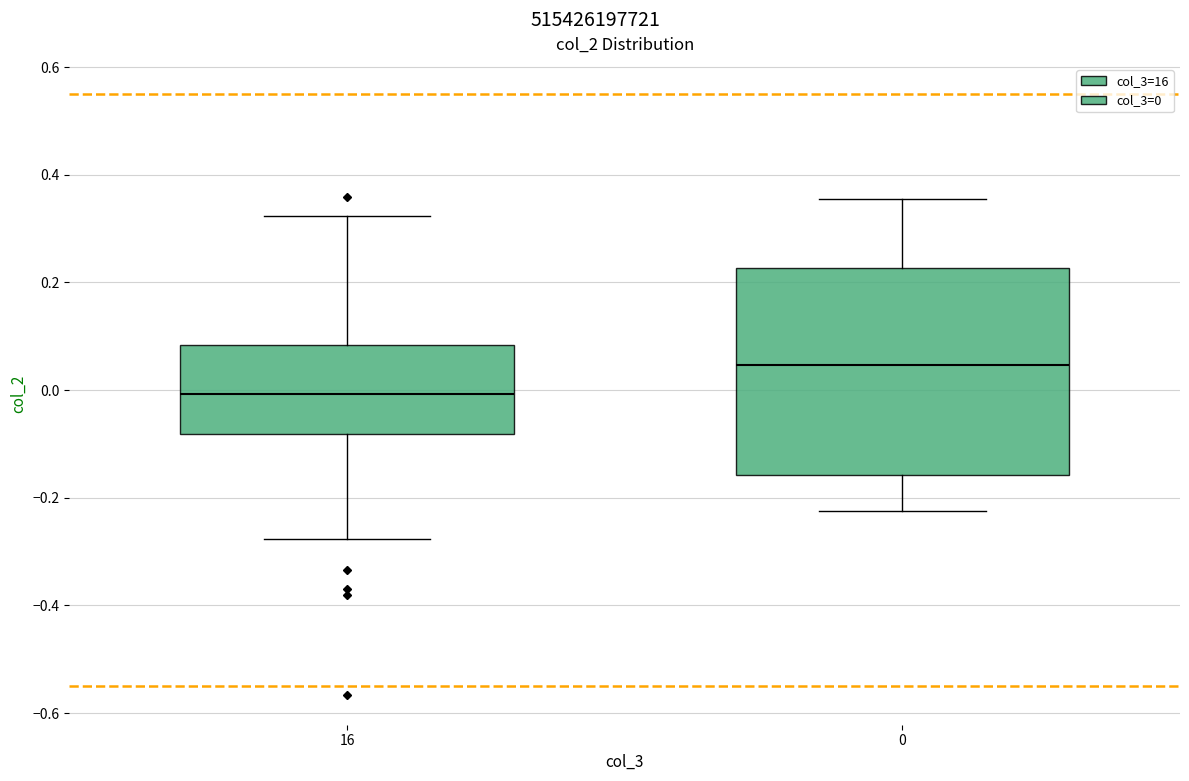

Where does the lower whisker of the box at x = 0 end on the y-axis? The values are not printed on the chart, so give them approximately, as read against the axis.

-0.22